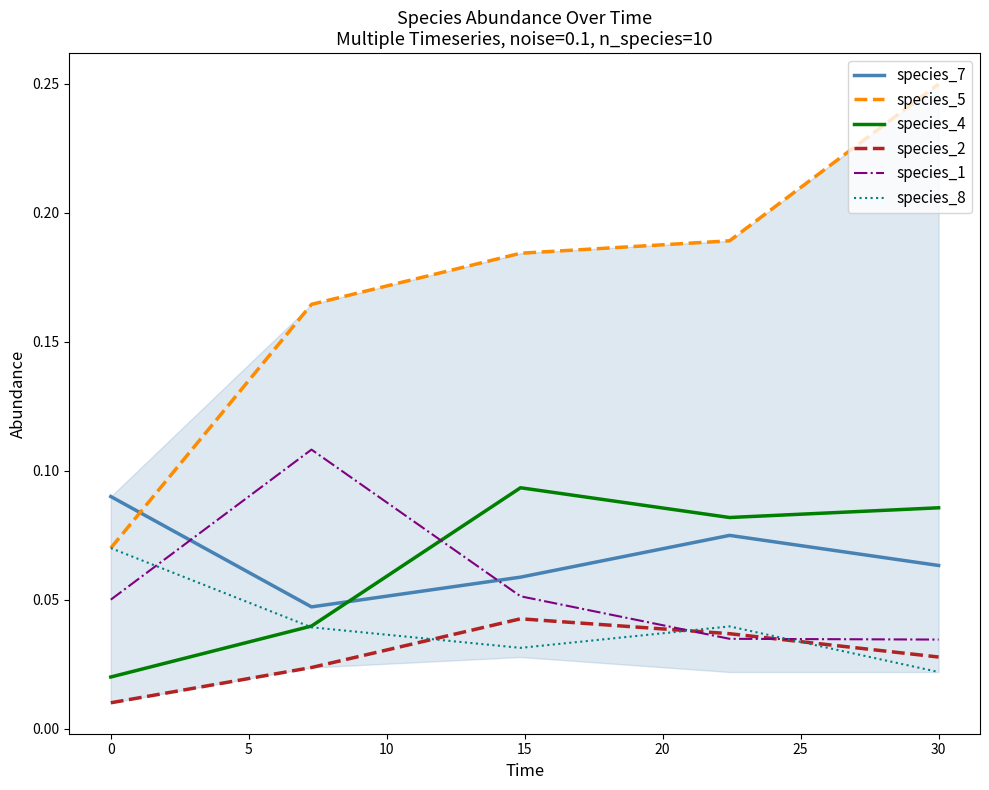

Which series has the largest range (max minus min)?

species_5